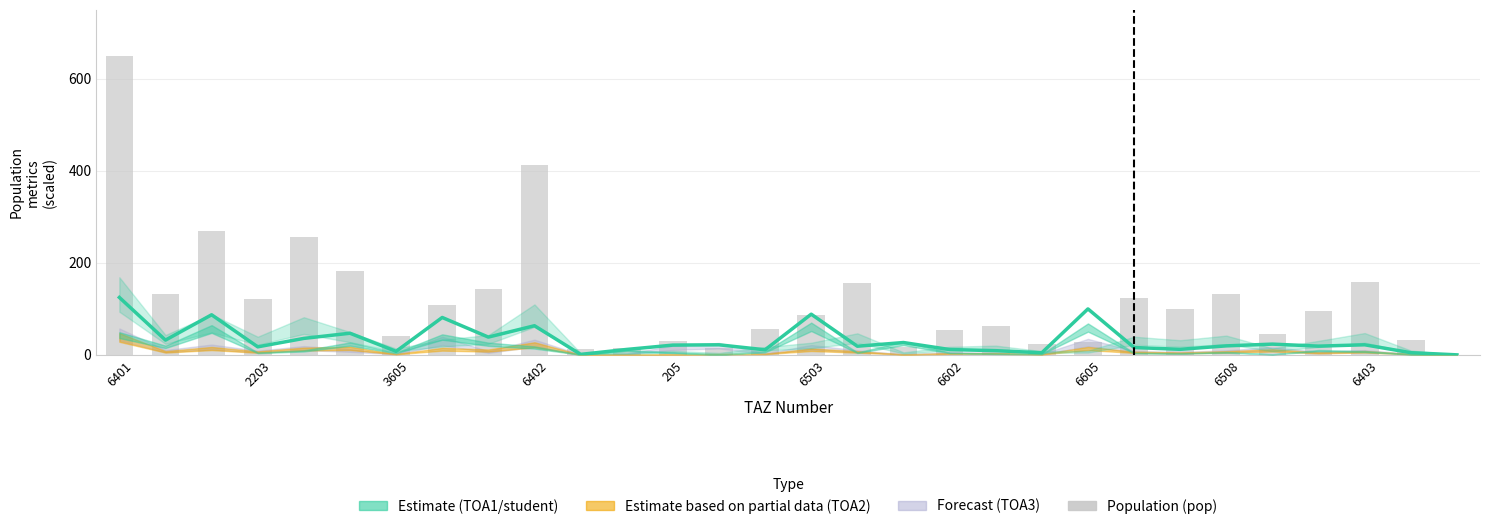

What is the approximate value of pop at 6503?

87.7